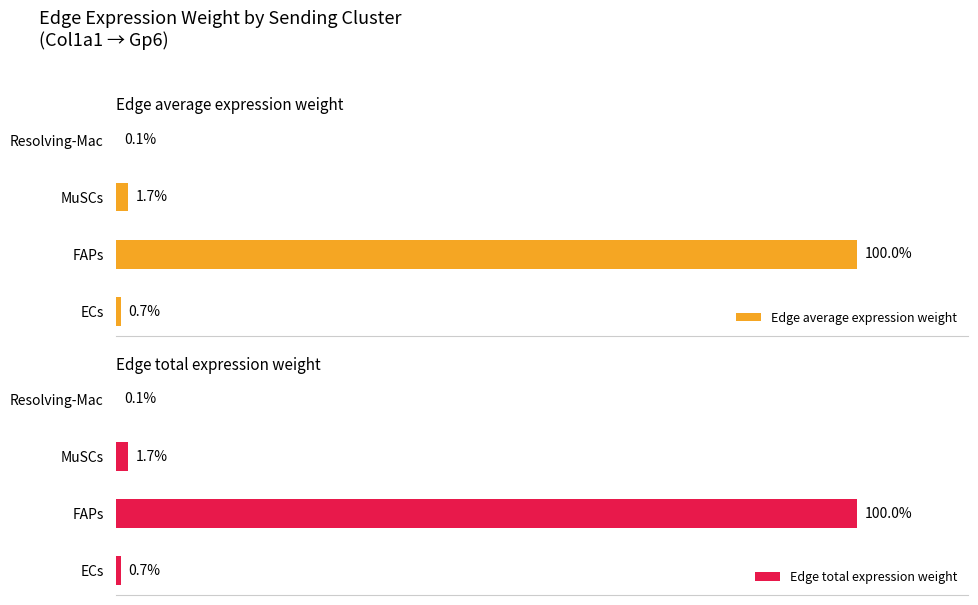

How many series are shown in this chart?

2